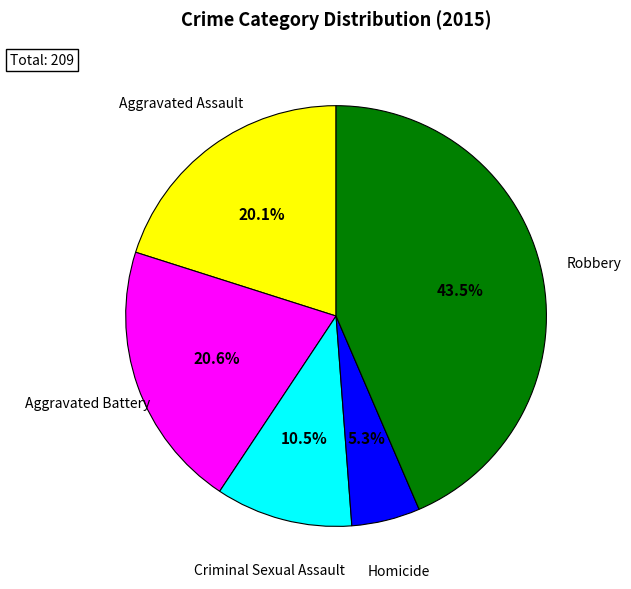

The Homicide slice represents 17% of the pie. True or false?

False